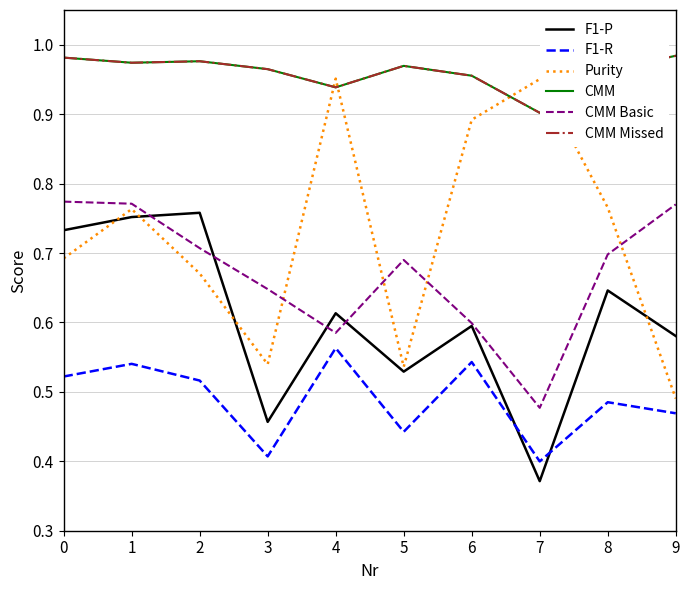

At which category does CMM Missed reach its first local peak?

2